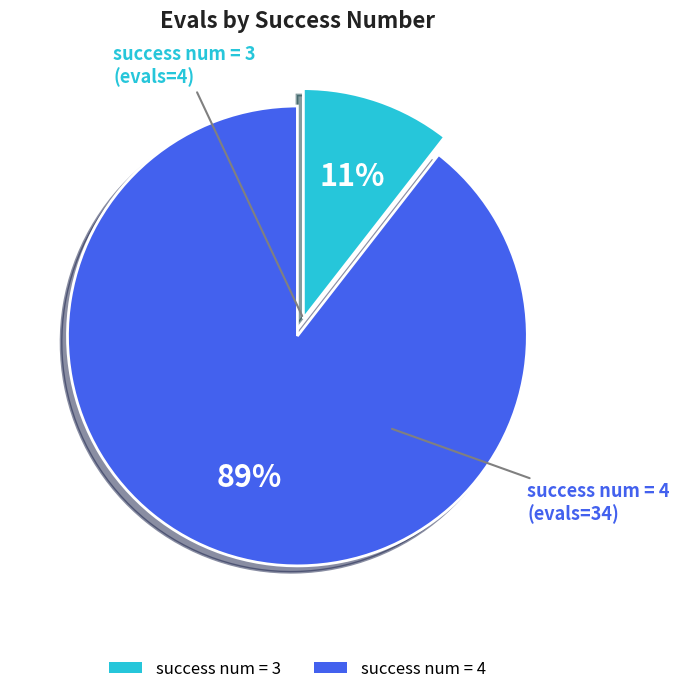

How many slices are in this pie chart?

2